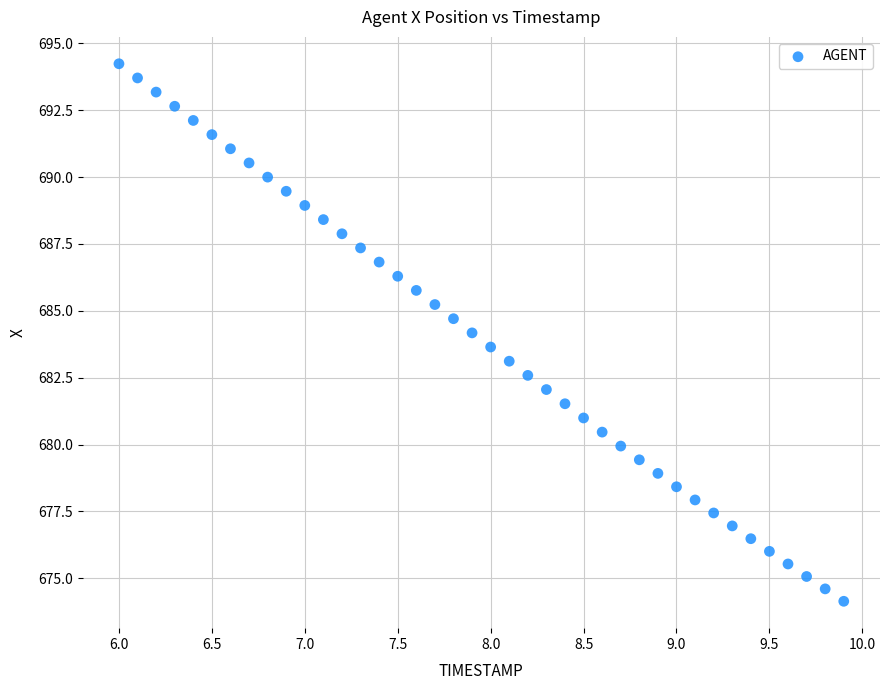

What is the range of Y values (max minus min)?

20.1